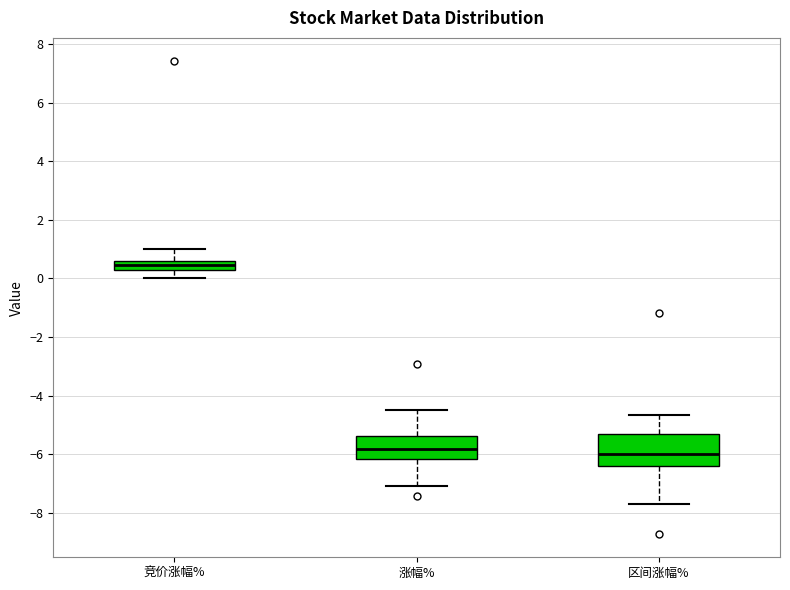

Reading left to right, read every box against the y-axis: the position of its median line, the range the box covers, and the ends of its whiskers. The values are not printed on the chart, so give them approximately, as read against the axis.

竞价涨幅%: median 0.4, box 0.2 to 0.6, whiskers 0.0 to 1.0
涨幅%: median -5.8, box -6.2 to -5.4, whiskers -7.0 to -4.4
区间涨幅%: median -6.0, box -6.4 to -5.4, whiskers -7.8 to -4.6